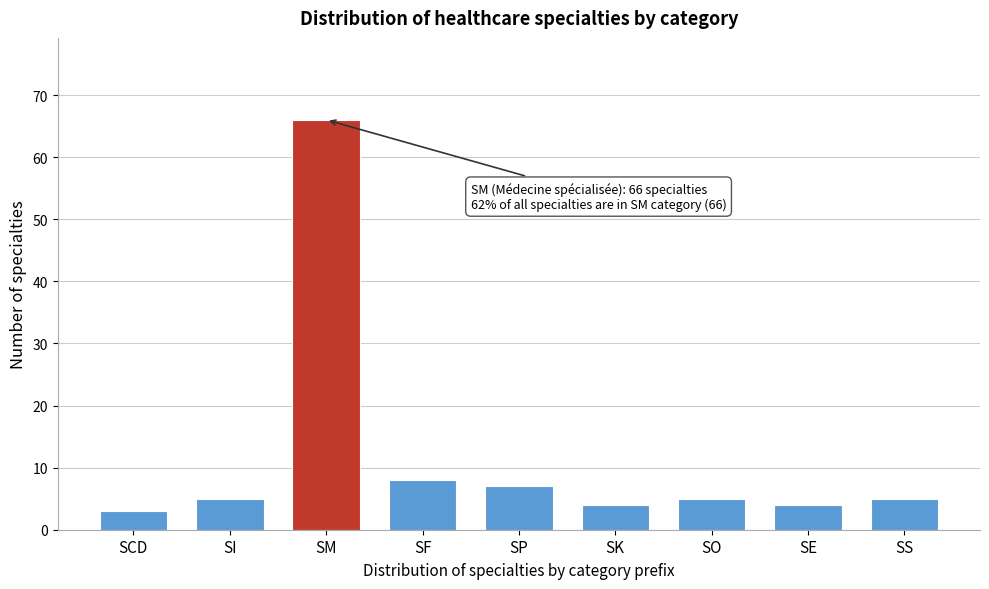

Reading left to right, what are all the values shown in this chart?

3	5	66	8	7	4	5	4	5